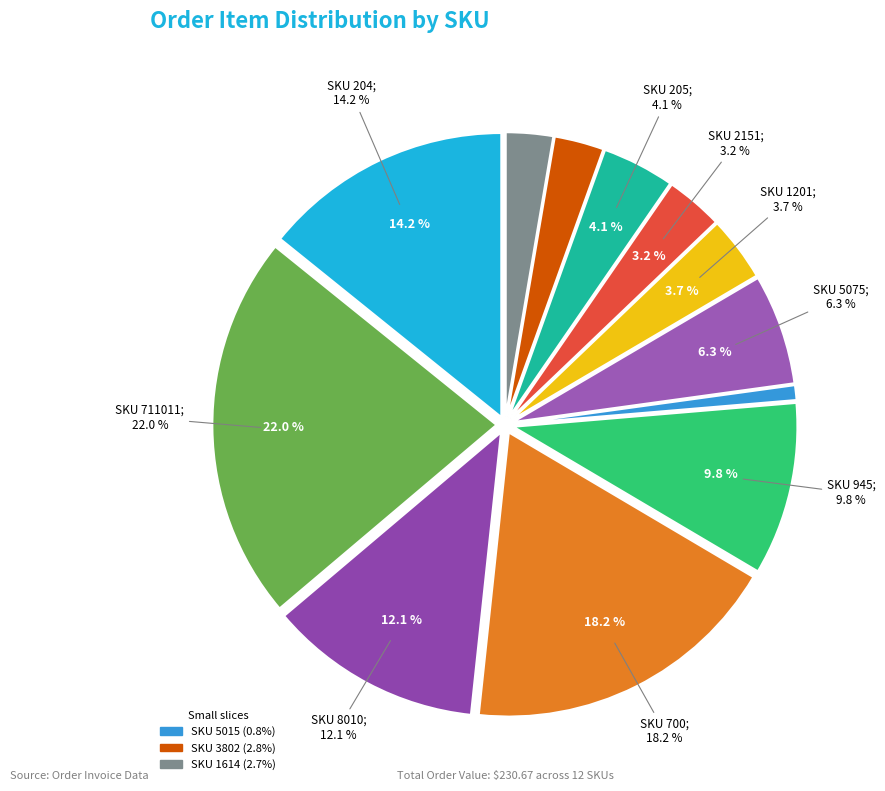

What percentage do 945 and 5015 together represent?

10.7%